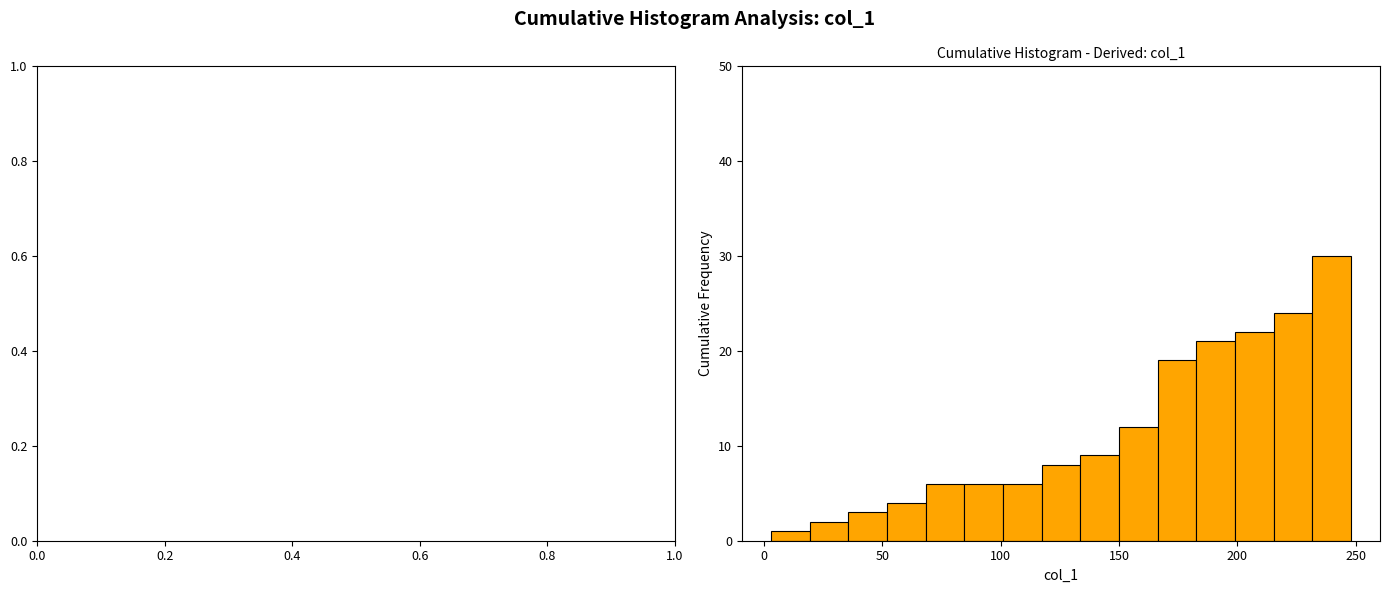

Around what value on the x-axis is the tallest bar? Give the approximate position of its centre, as read against the axis.

240